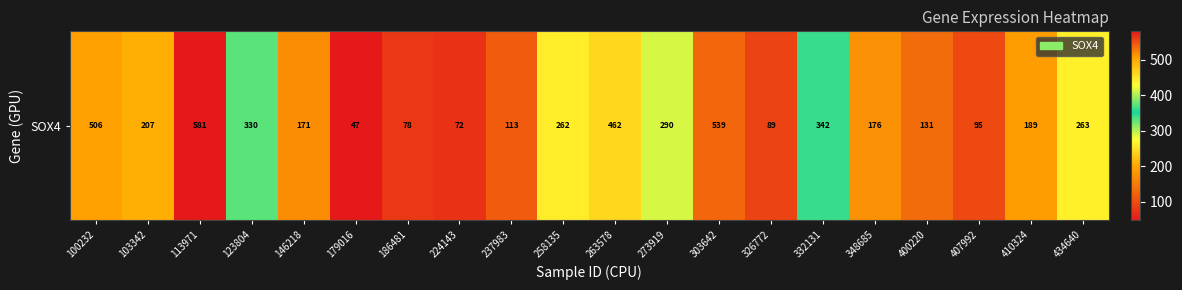

What is the difference between the second highest and second lowest values?

467.2